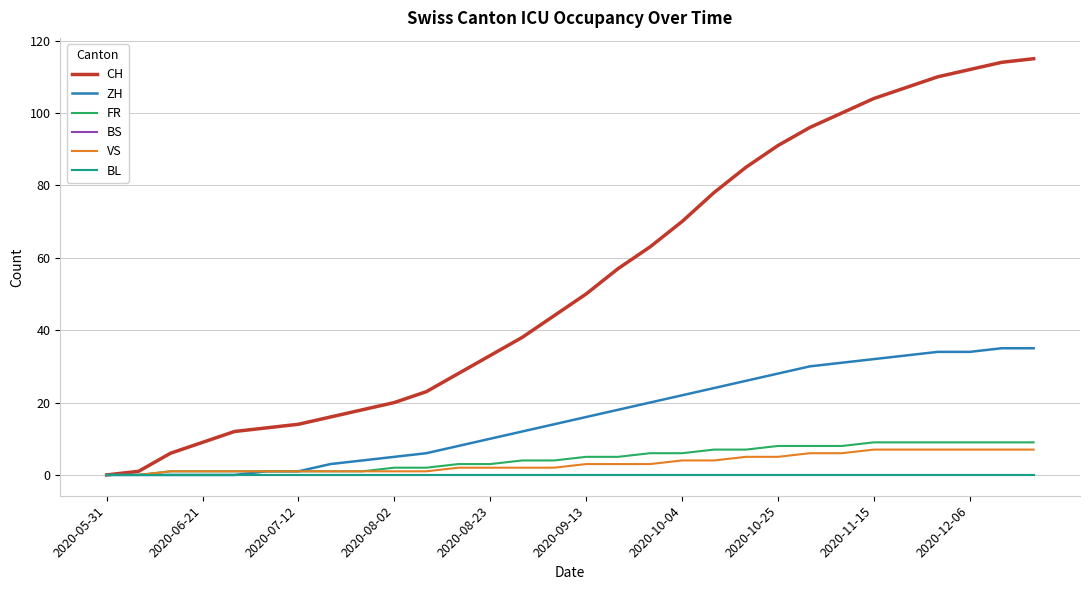

Does the chart have visible grid lines?

Yes